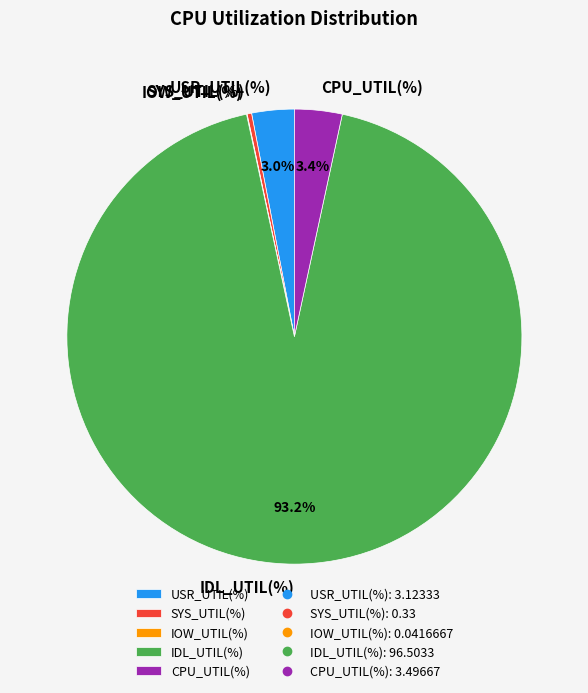

What is the majority slice?

IDL_UTIL(%)